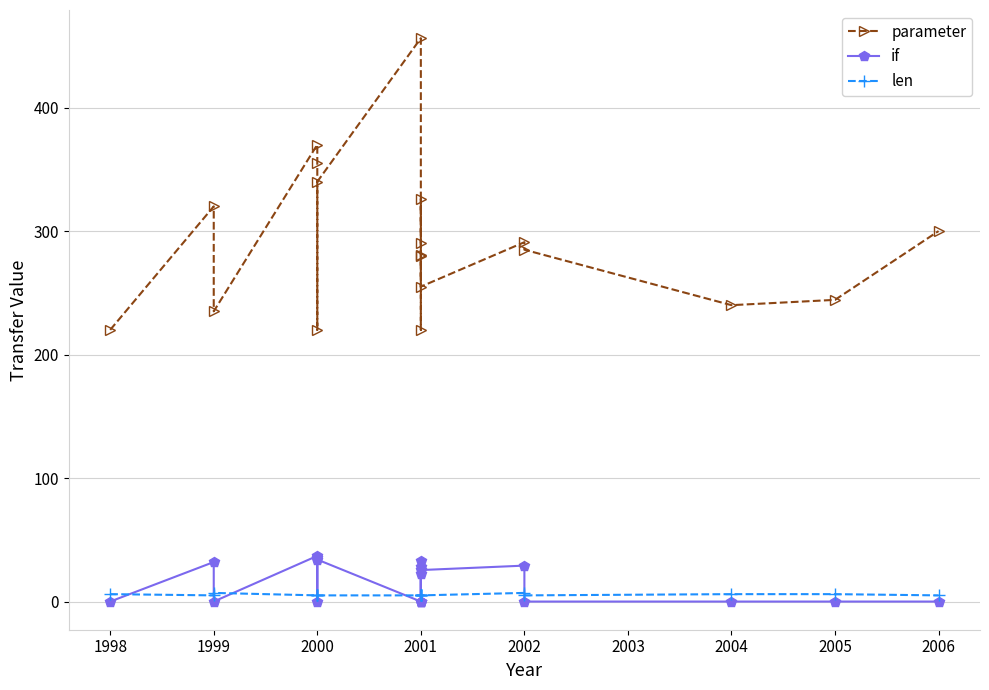

What is the highest value of the parameter series?

456.2